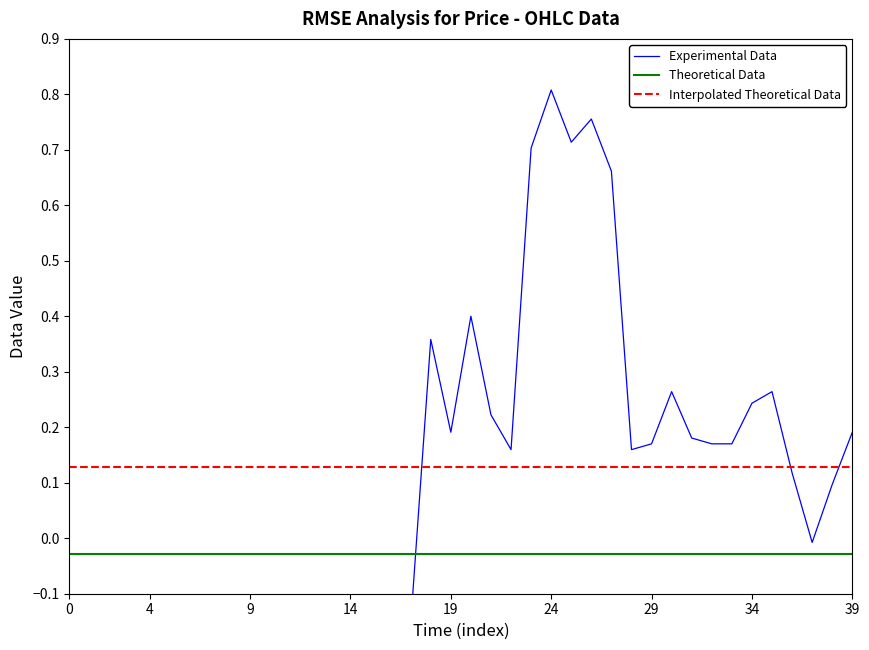

True or false: Interpolated Theoretical Data and Theoretical Data cross at least once.

False